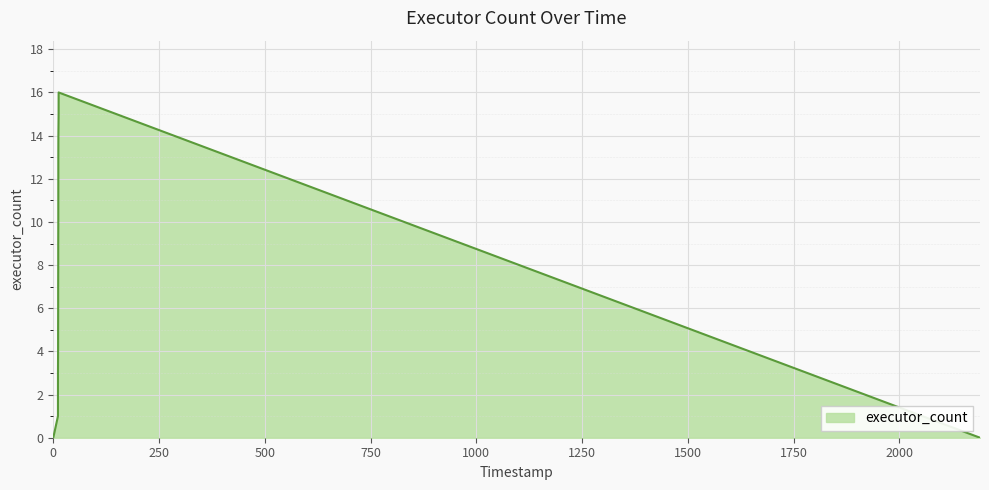

What is the difference between the maximum and minimum values?

16